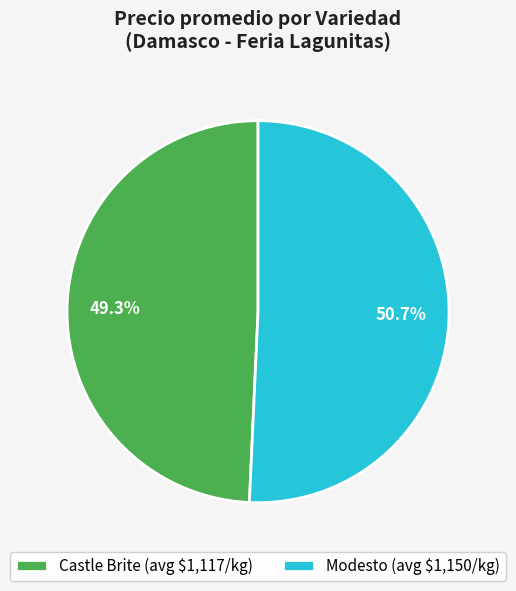

Which category has the smallest portion of the pie?

Castle Brite